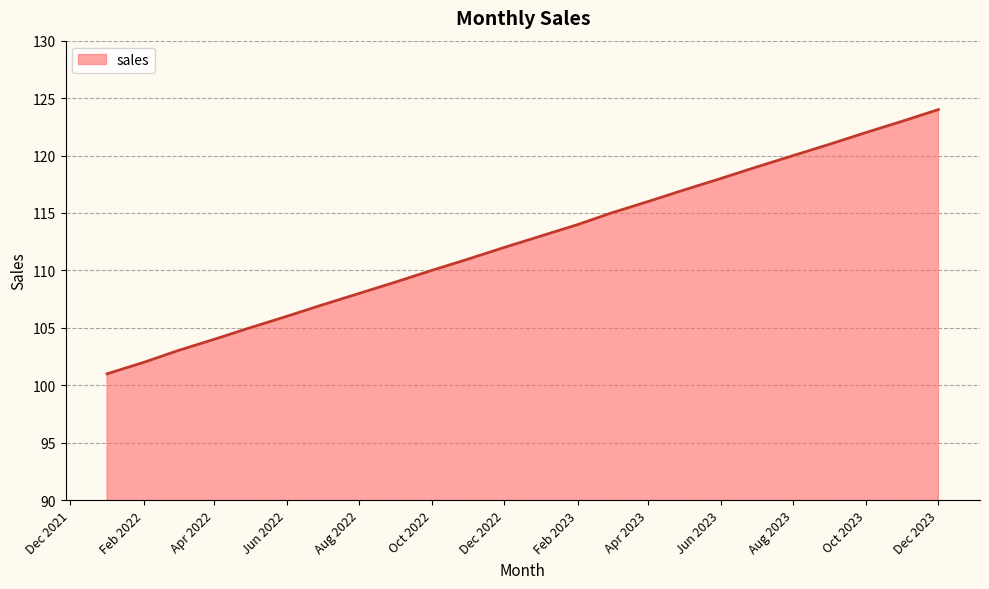

Does the chart display data point markers on the line(s)?

No